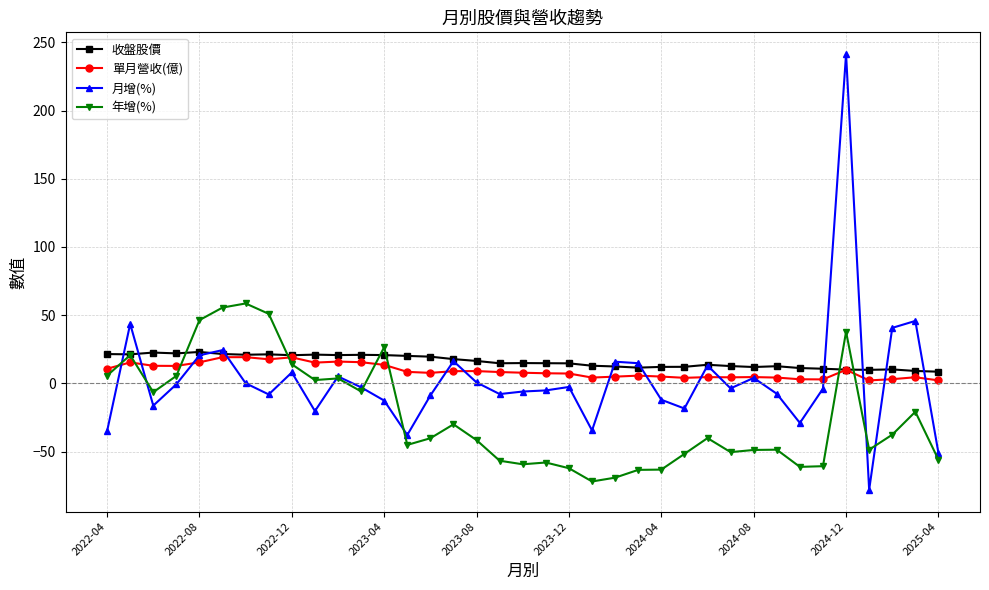

What is the average value of the 年增(%) series?

-23.5